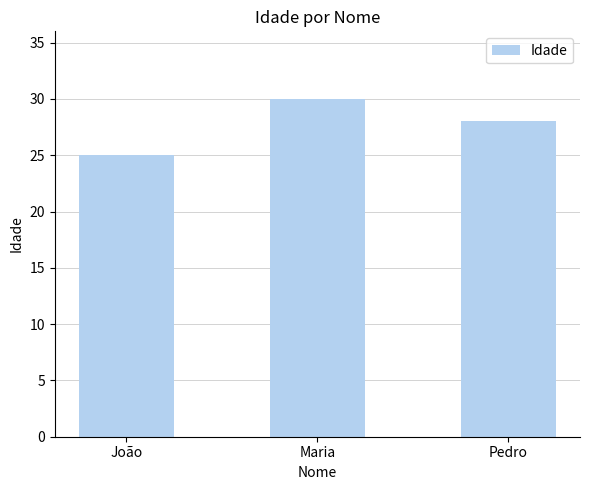

The chart shows a value of 50 at Pedro. True or false?

False